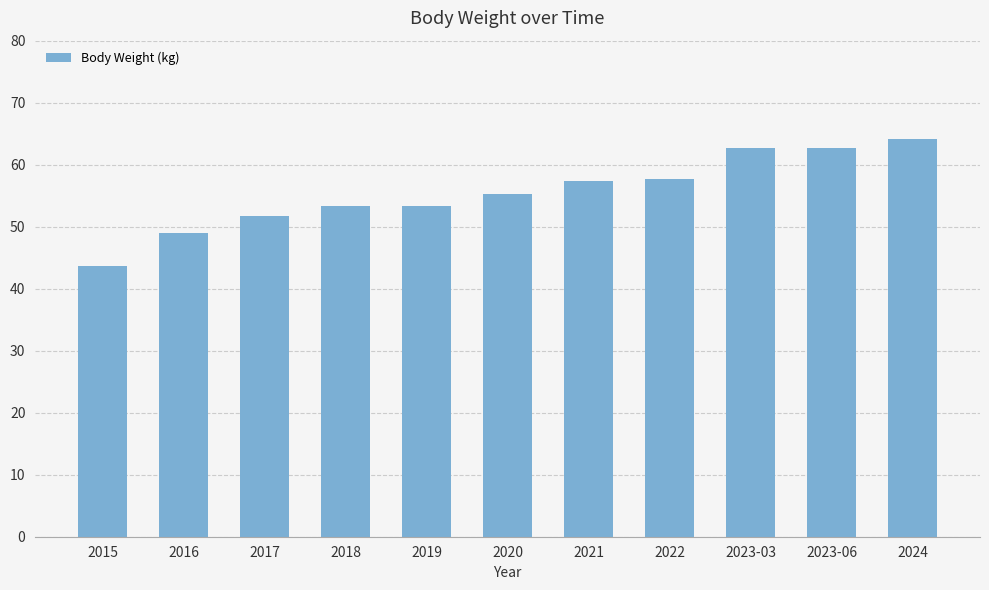

What is the change in value from 2015 to 2024?

+20.4